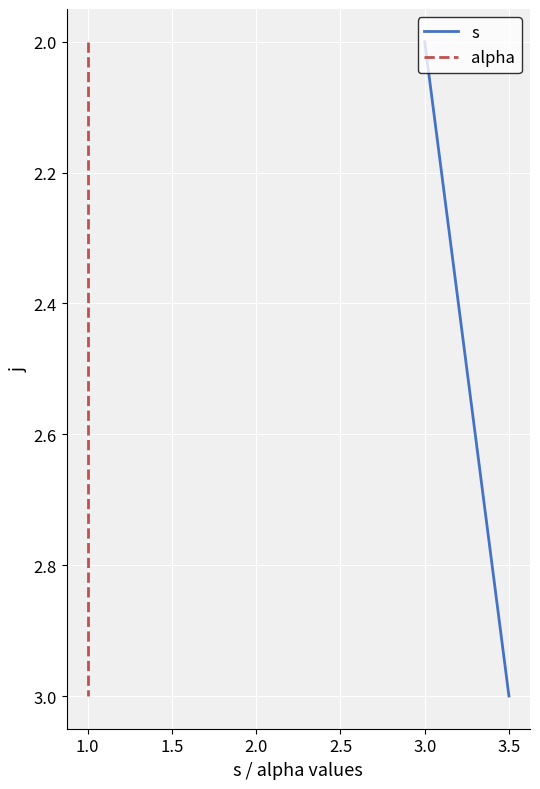

Which has a higher value, 0.5 or 1.0?

1.0